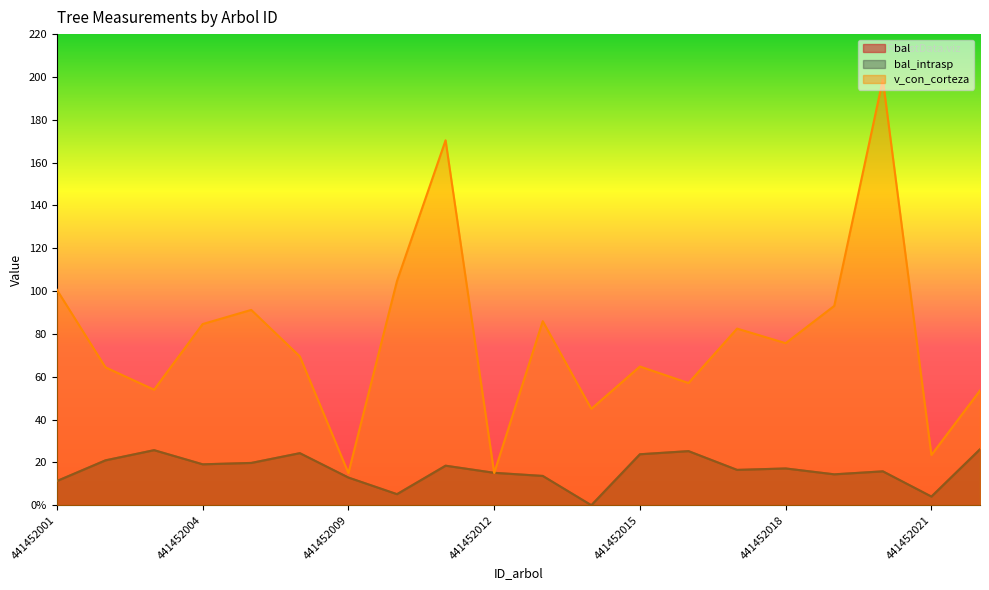

Which series has the widest spread of values?

v_con_corteza